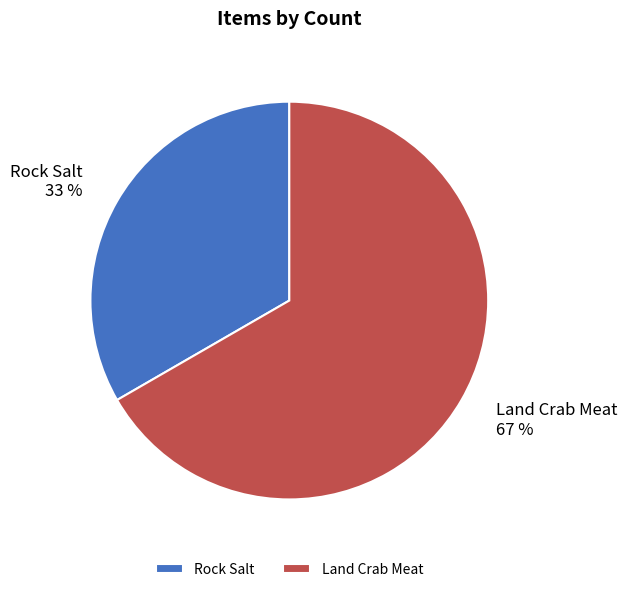

Which slice is the smallest?

Rock Salt